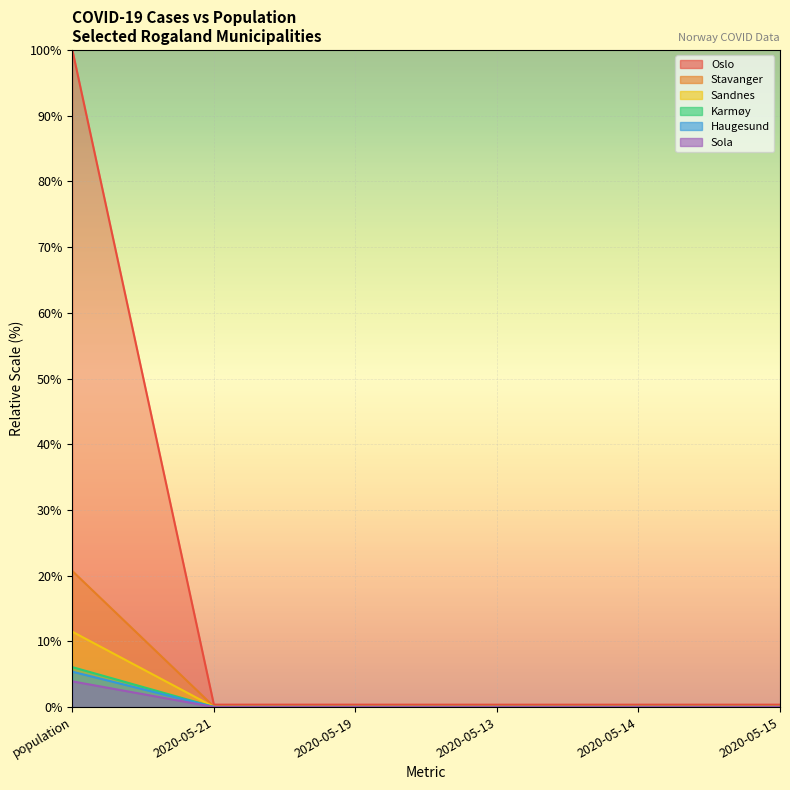

What is the value of the Stavanger point at the 5th from the left?

0.1